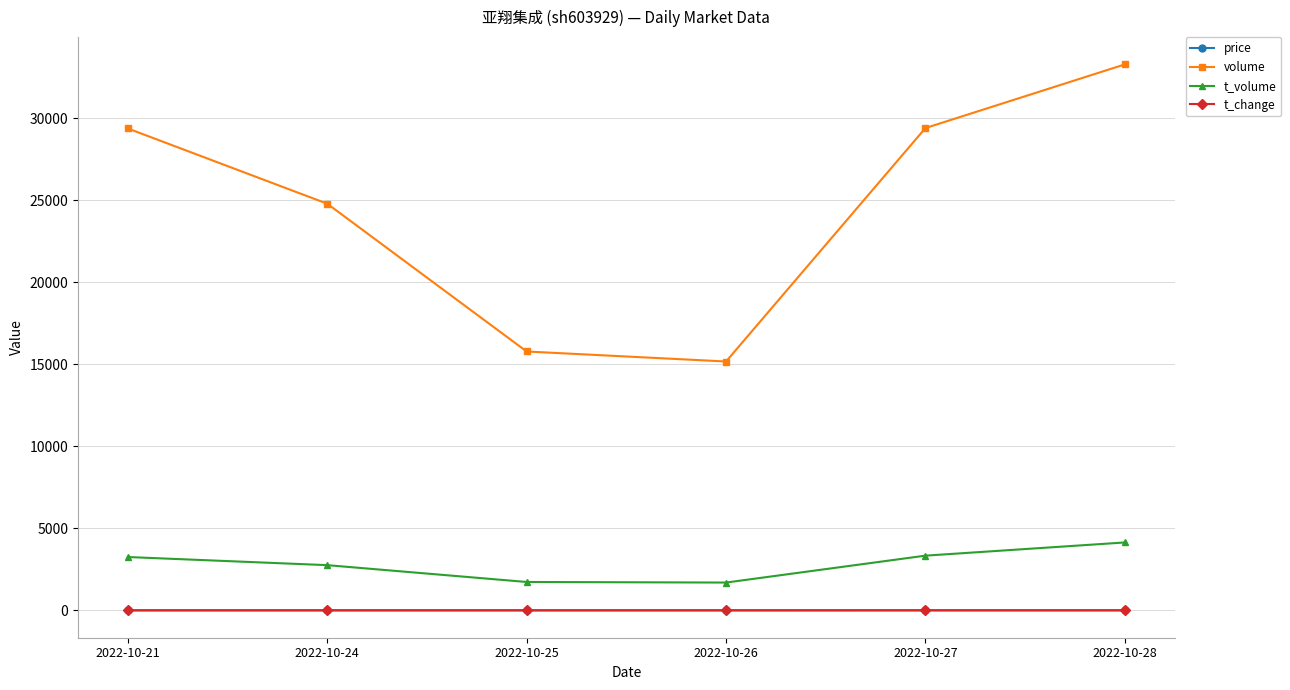

True or false: t_change and volume cross at least once.

False